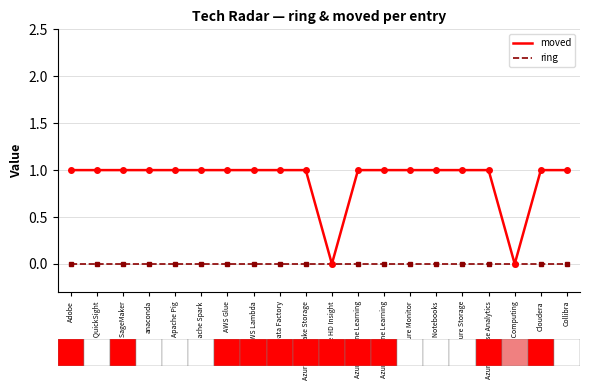

Is this an area chart (filled region under the line)?

No